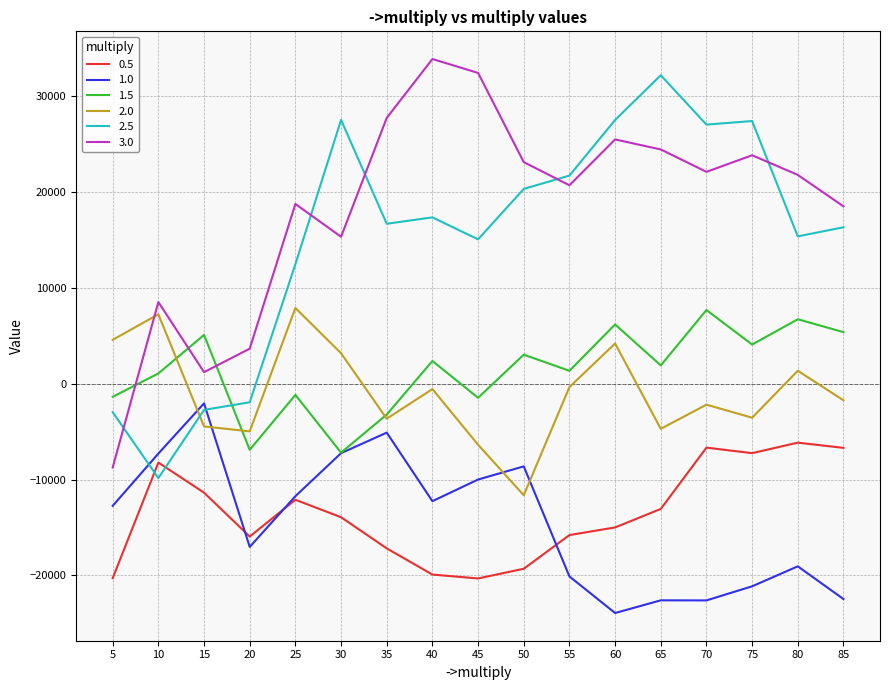

True or false: 3.0 and 2.5 intersect in this chart.

True